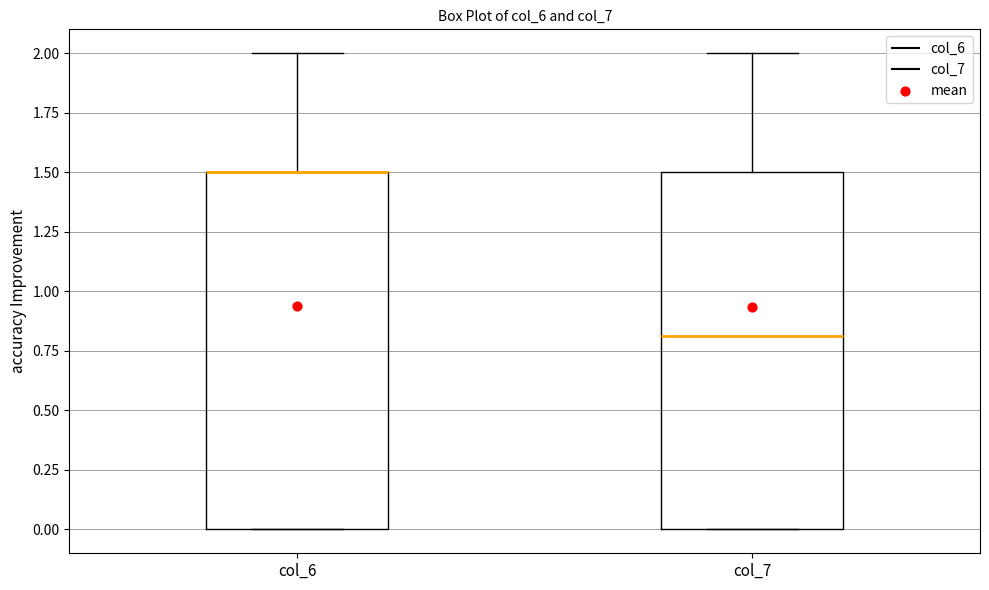

Reading left to right, transcribe this box plot: for each box, give where its median line is, the range the box spans, and where its two whiskers end, as read against the y-axis. The values are not printed on the chart, so give them approximately, as read against the axis.

col_6: median 1.5 (drawn on the box's upper edge), box 0.0 to 1.5, whiskers 0.0 to 2.0
col_7: median 0.8, box 0.0 to 1.5, whiskers 0.0 to 2.0